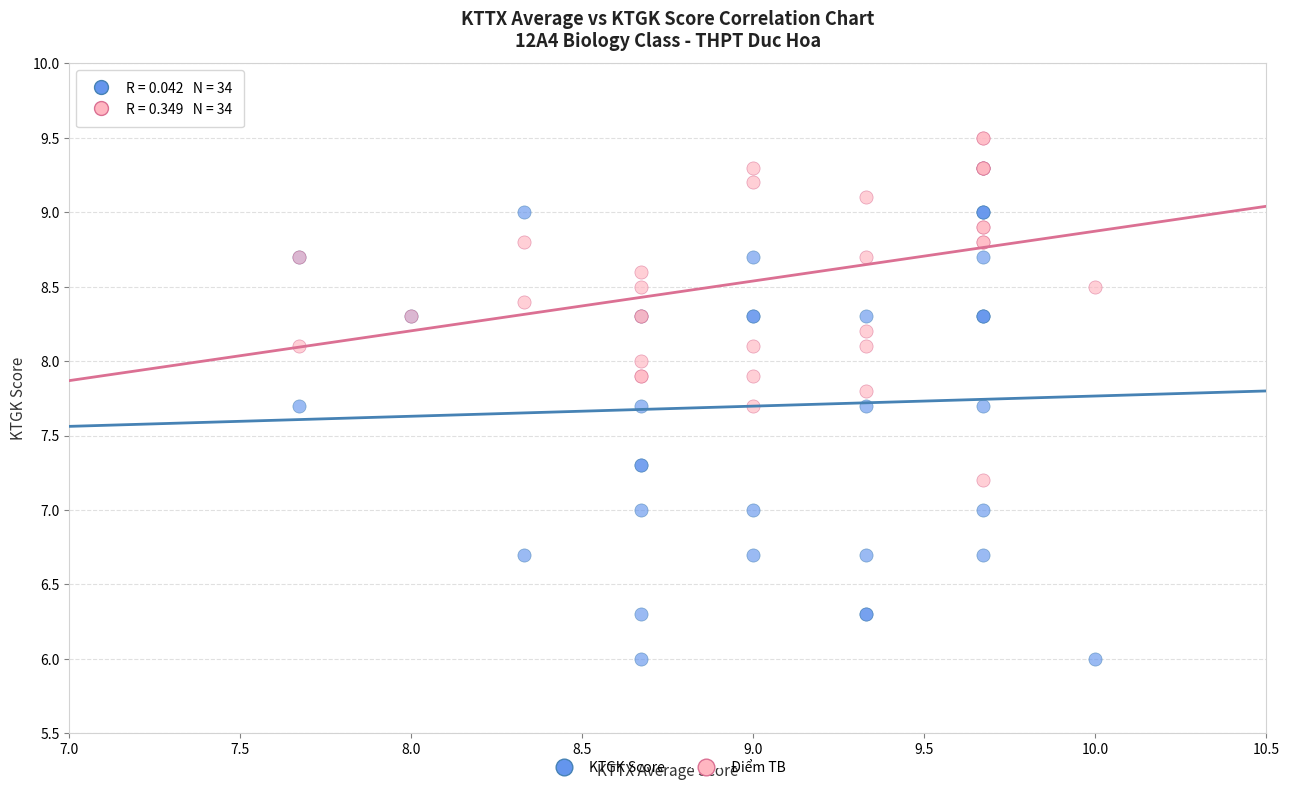

Which series has the widest spread of Y values?

KTGK Score